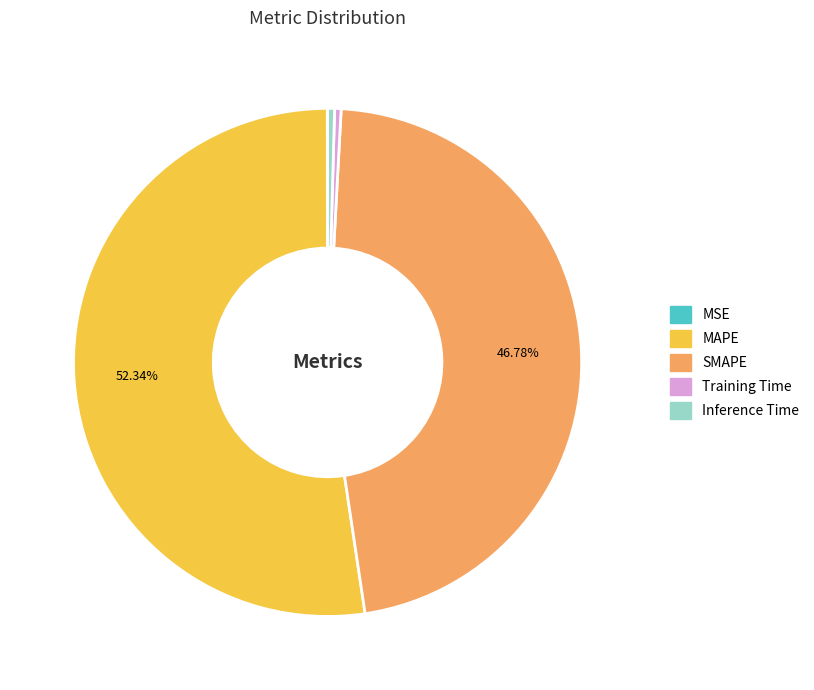

Does MAPE account for over 50% of the chart?

Yes